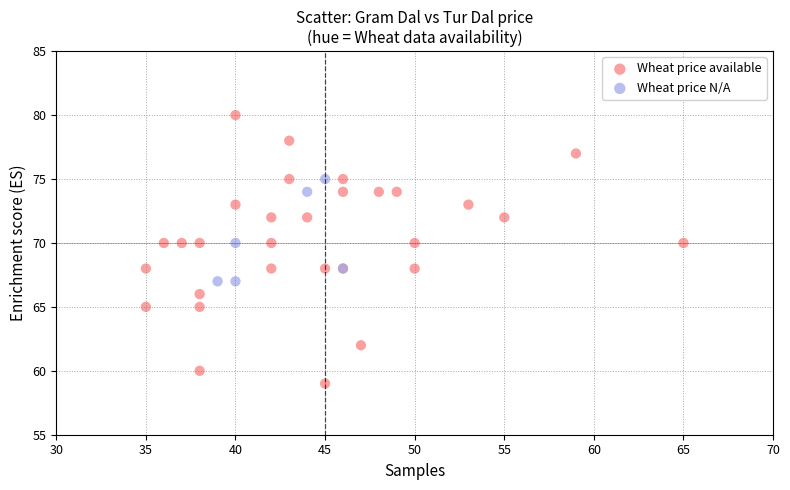

Which series contains the highest Y value?

Wheat price available